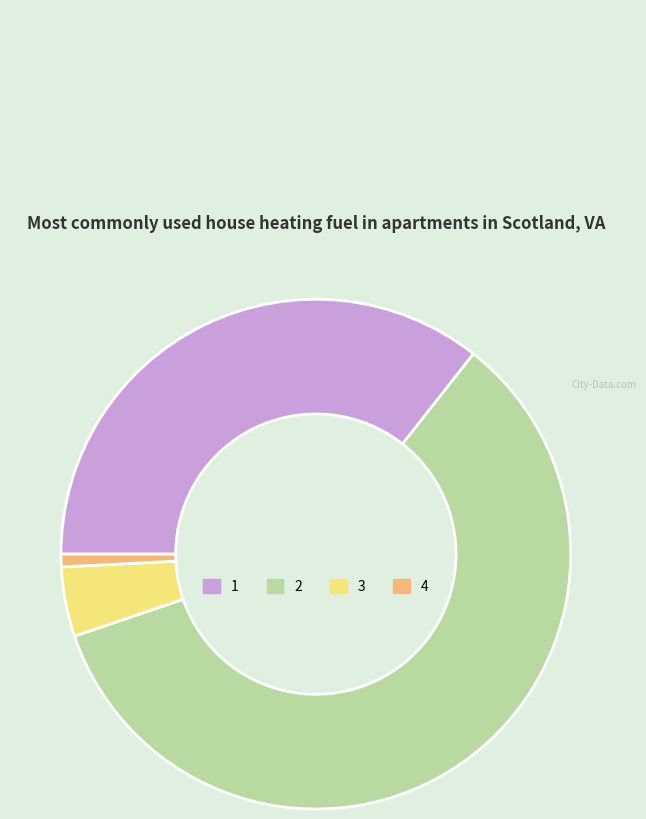

What is the smallest slice in the pie chart?

4